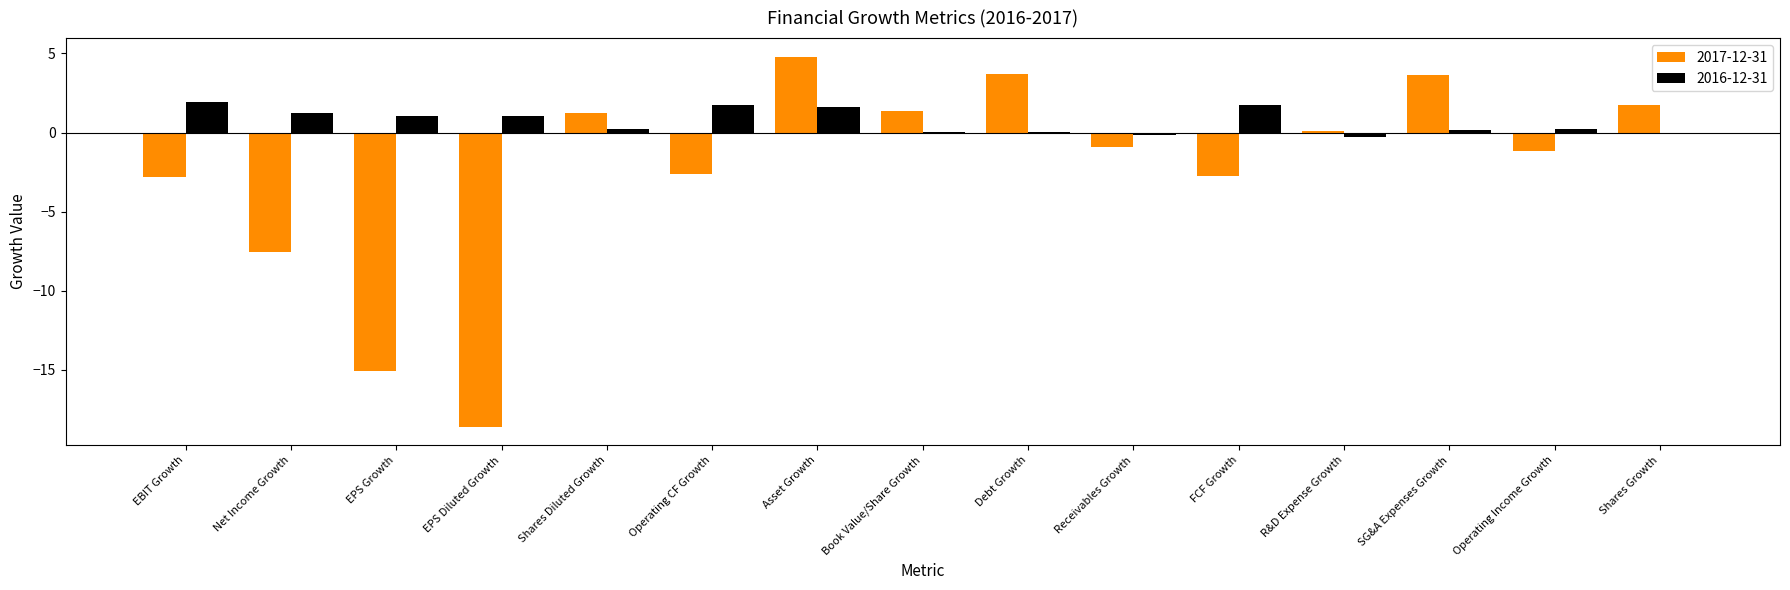

Which series has the largest total across all categories?

2016-12-31